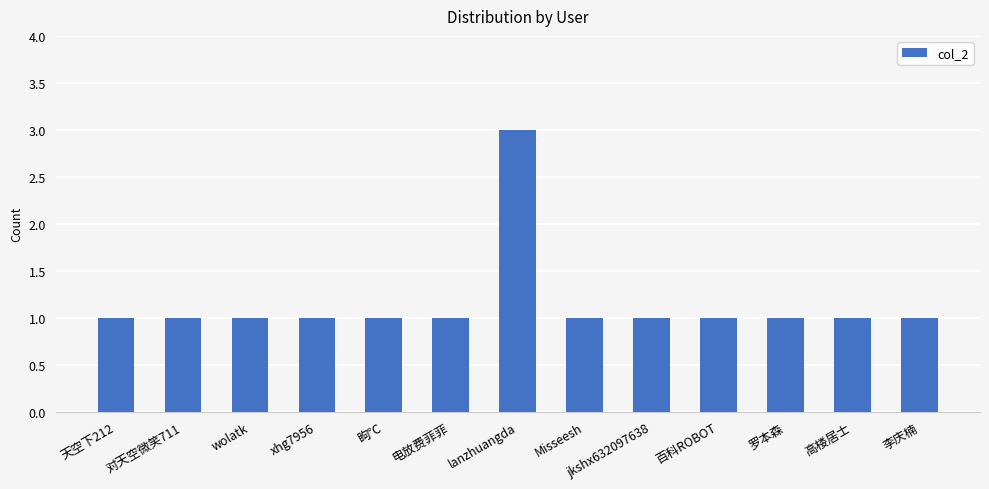

Approximately how many times larger is the value at xhg7956 compared to 天空下212?

1.0